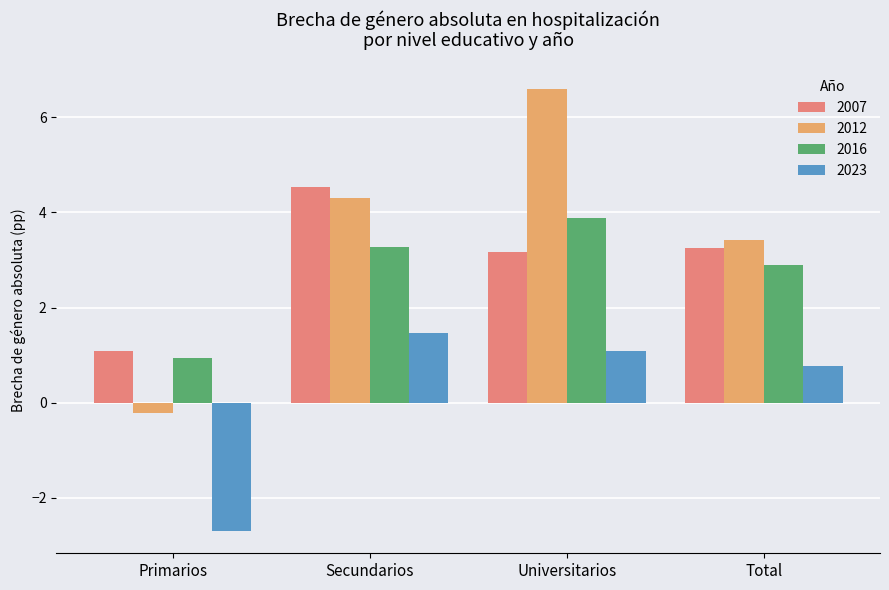

What is the minimum value shown in the chart?

-2.7